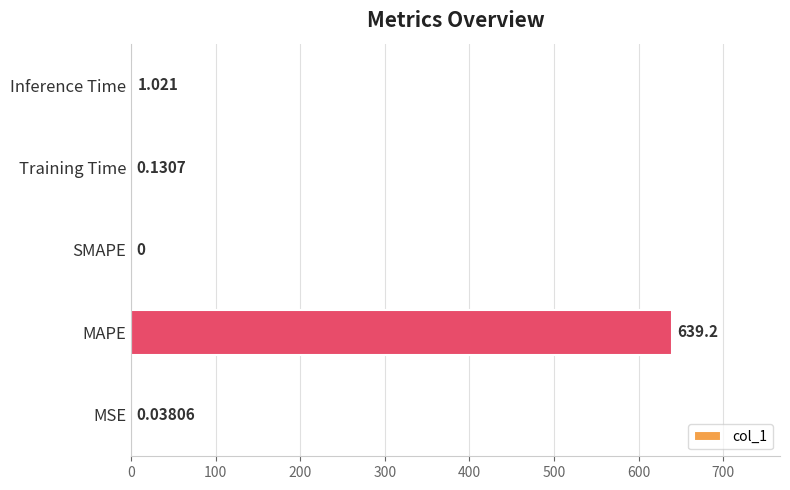

Which label corresponds to the largest value in the chart?

MAPE